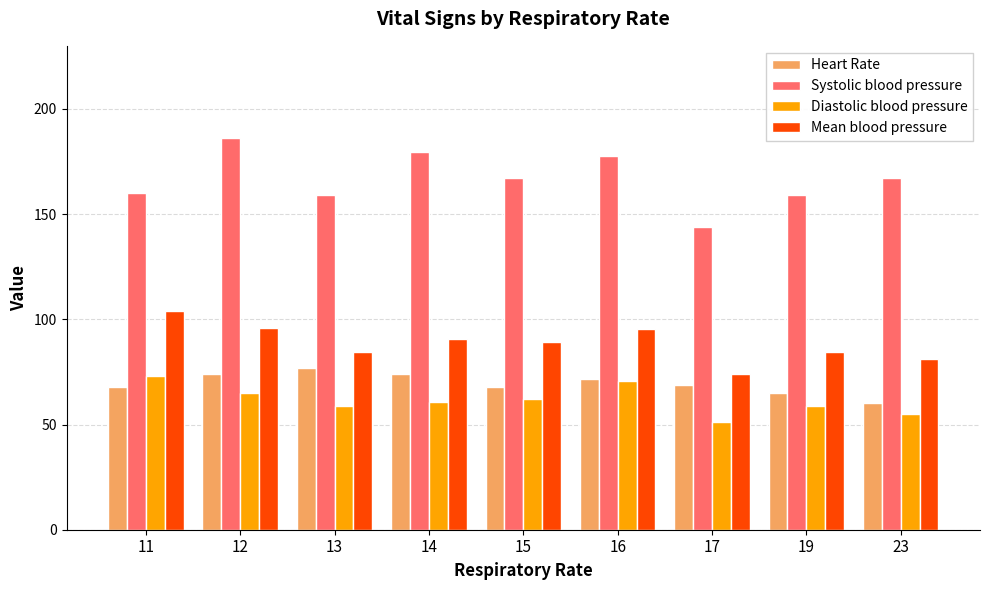

The Systolic blood pressure series shows 144.0 at 17. True or false?

True